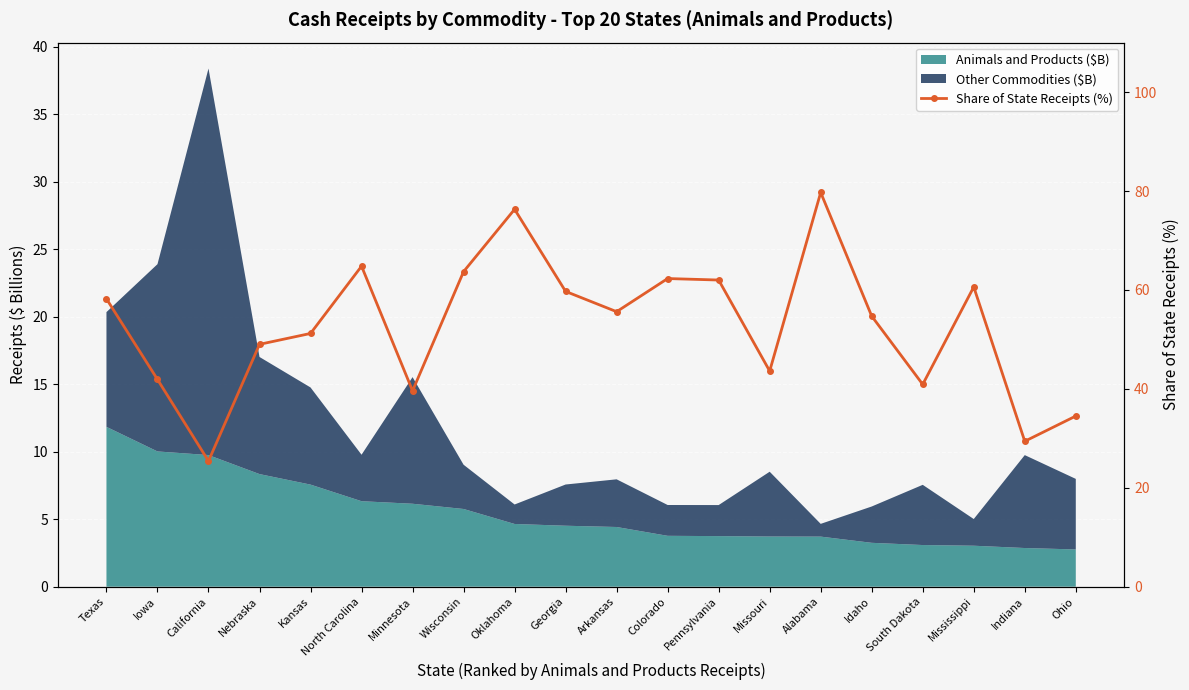

Reading right to left, extract all data points from this chart.

34.5	29.4	60.6	40.9	54.7	79.7	43.6	62.0	62.3	55.6	59.7	76.3	63.7	39.6	64.8	51.2	49.0	25.4	41.9	58.2